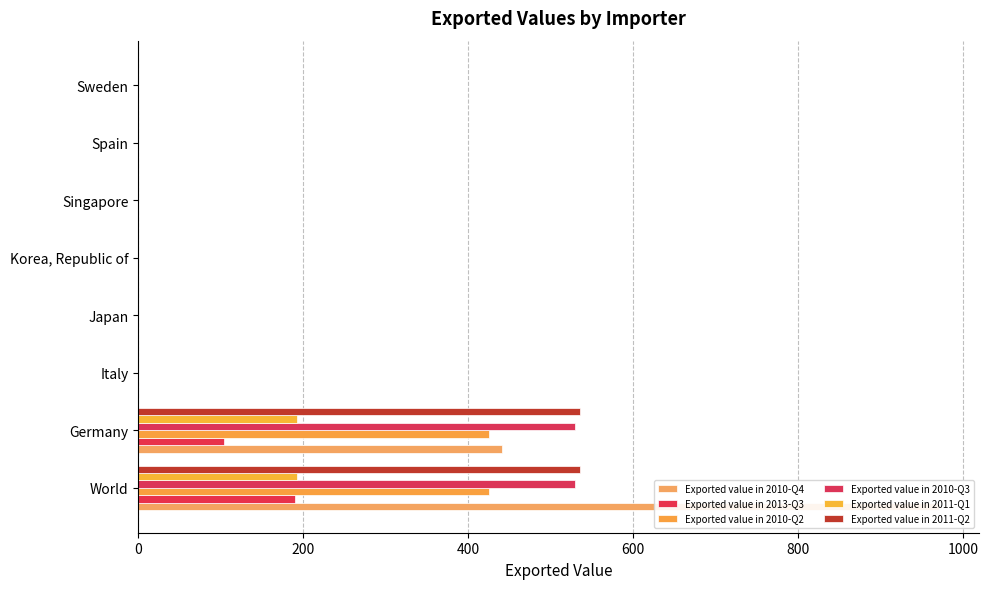

The Exported value in 2013-Q3 series shows -90 at Italy. True or false?

False